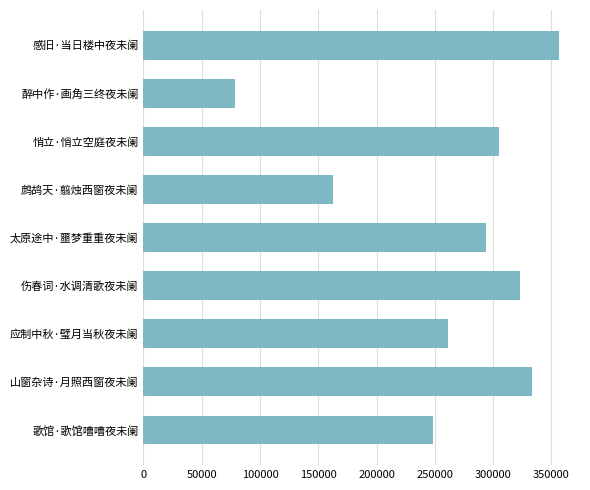

The chart shows a value of 260258 at 鹧鸪天·翦烛西窗夜未阑. True or false?

False